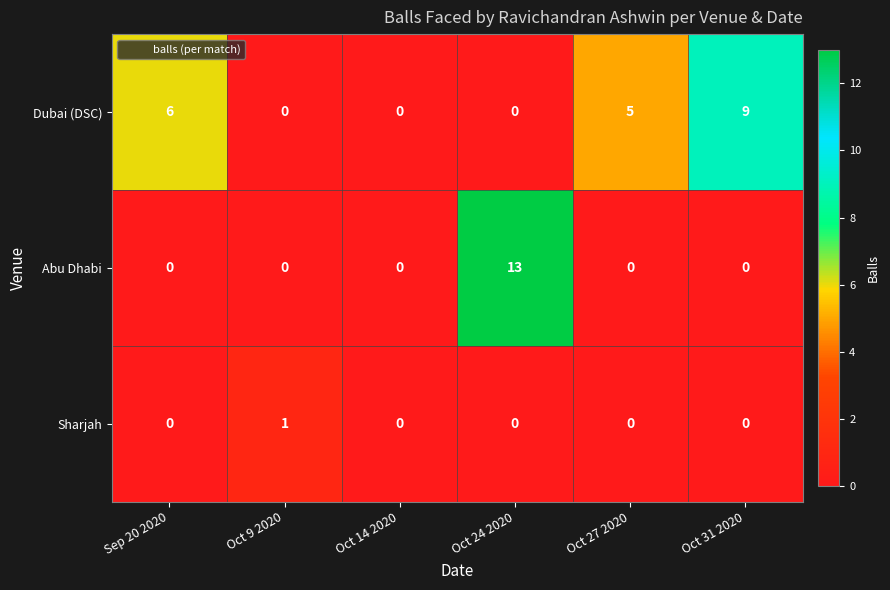

List the series in order of their peak value, highest first.

Abu Dhabi, Dubai (DSC), Sharjah